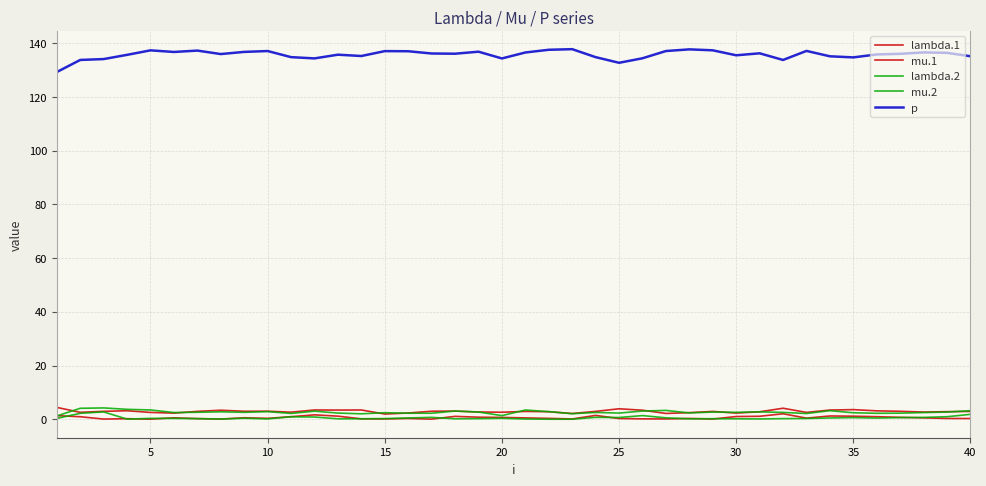

How many lines are shown in the chart?

5